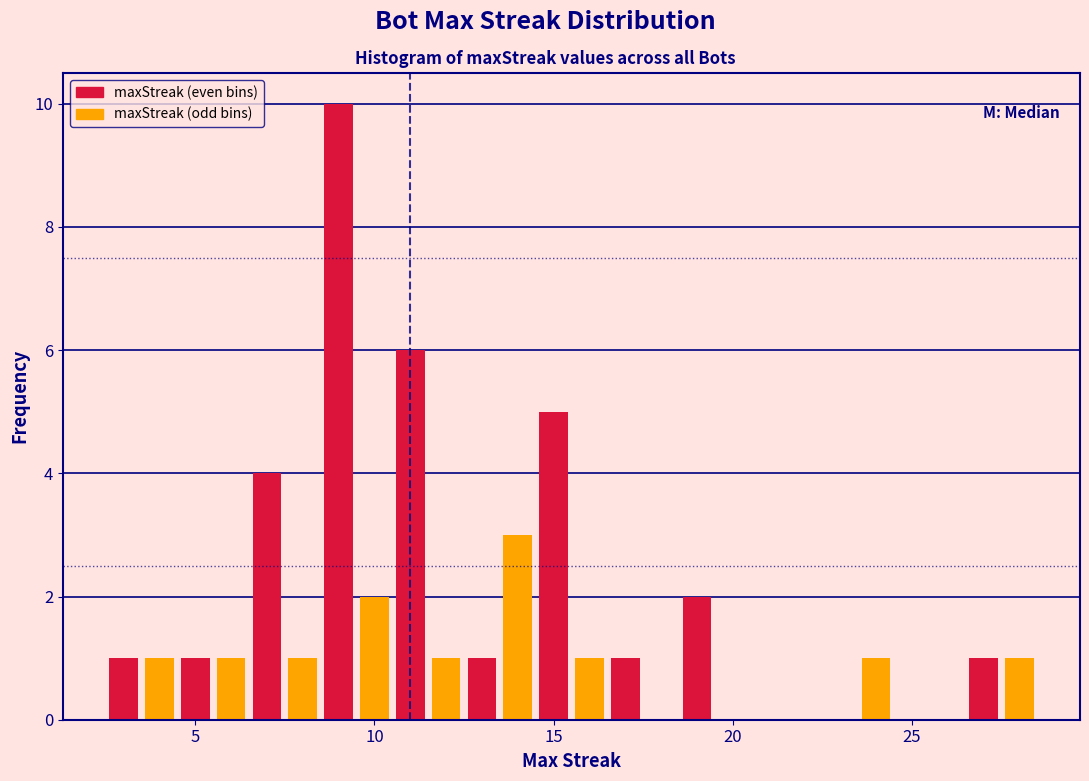

Read against the x-axis, roughly where is the centre of the tallest bar?

9.0